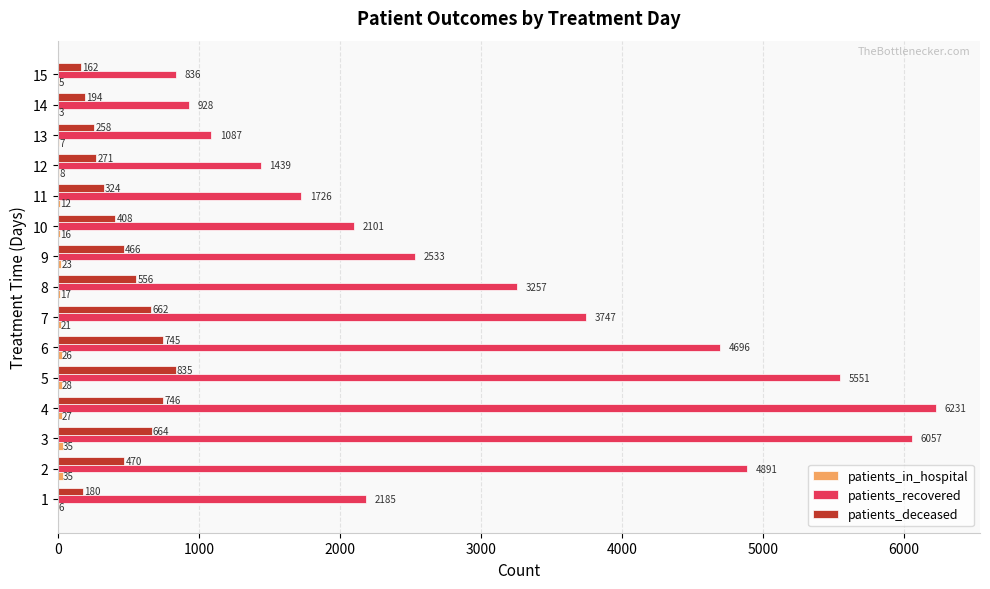

What is the sum of the patients_deceased values at 13 and 9?

724